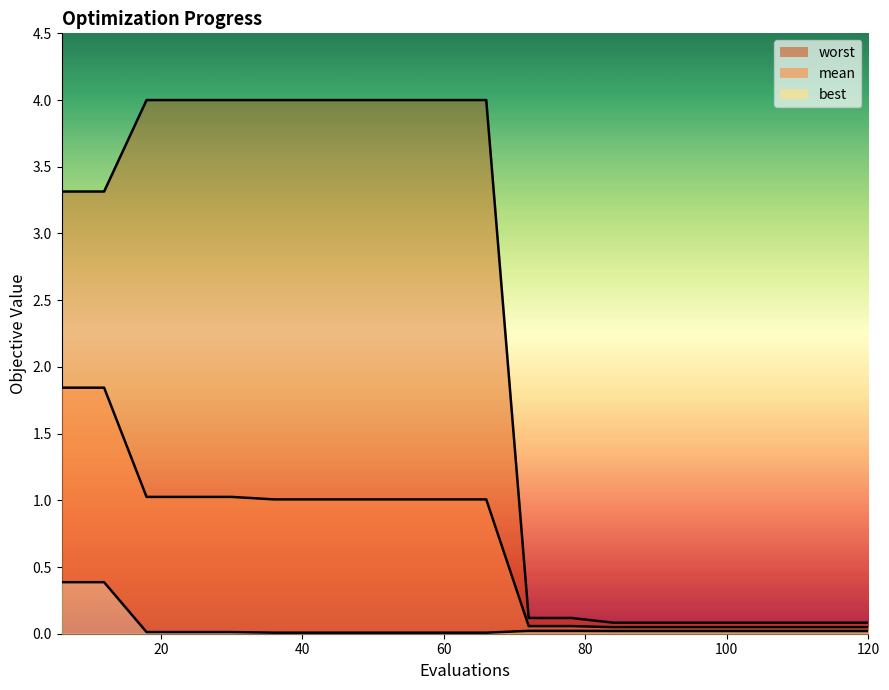

What is the difference between the second highest and minimum values in the mean series?

1.8